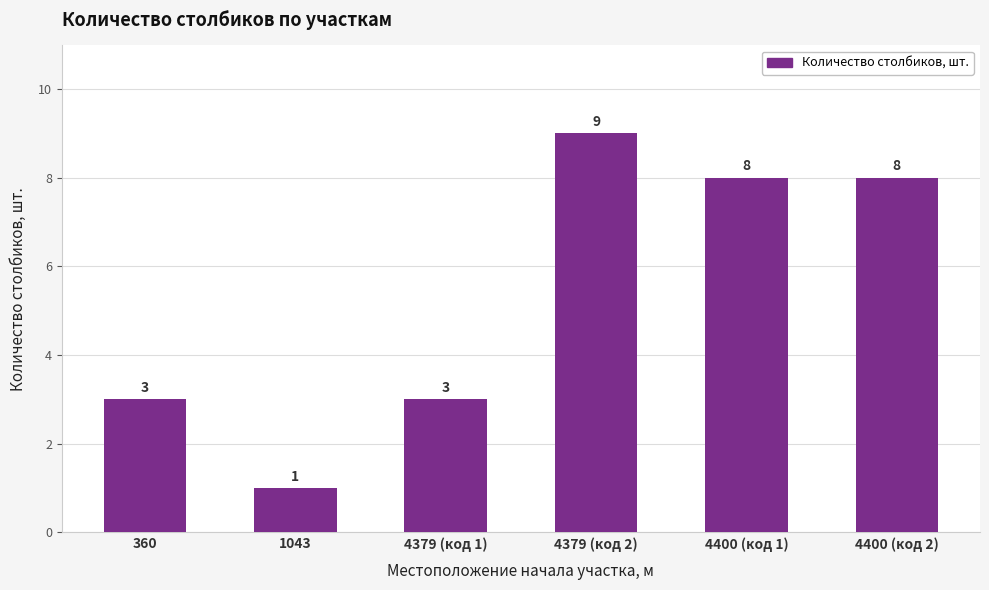

What position from the right is 360?

6